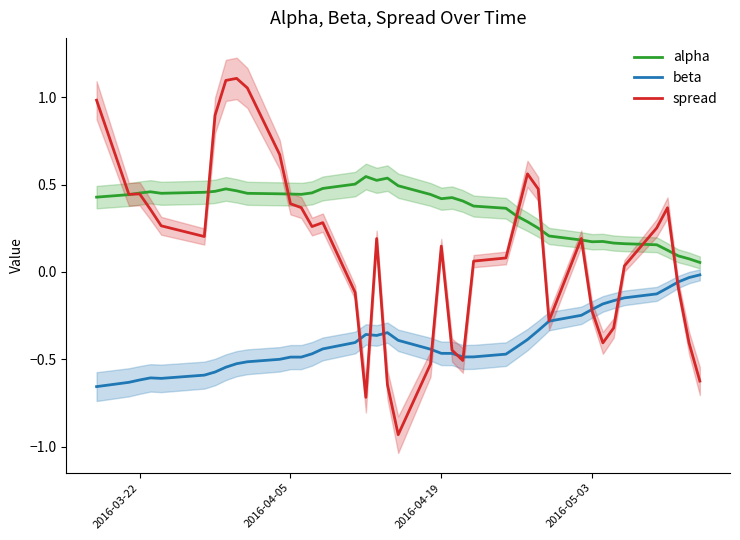

True or false: alpha and beta cross at least once.

False